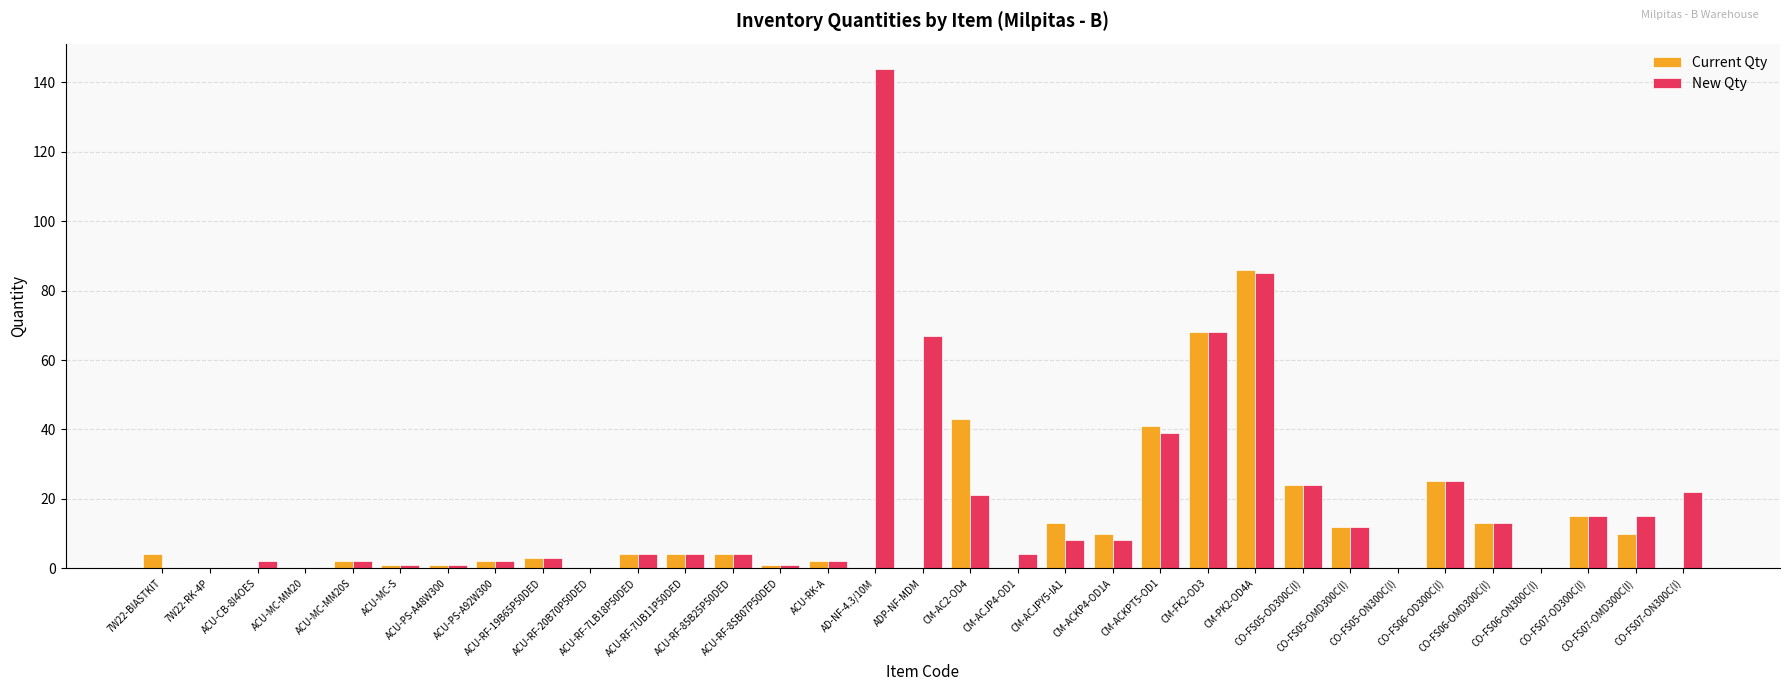

Is the value of New Qty at CO-FS05-OMD300C(I) greater than the value of Current Qty at CM-ACJP4-OD1?

Yes